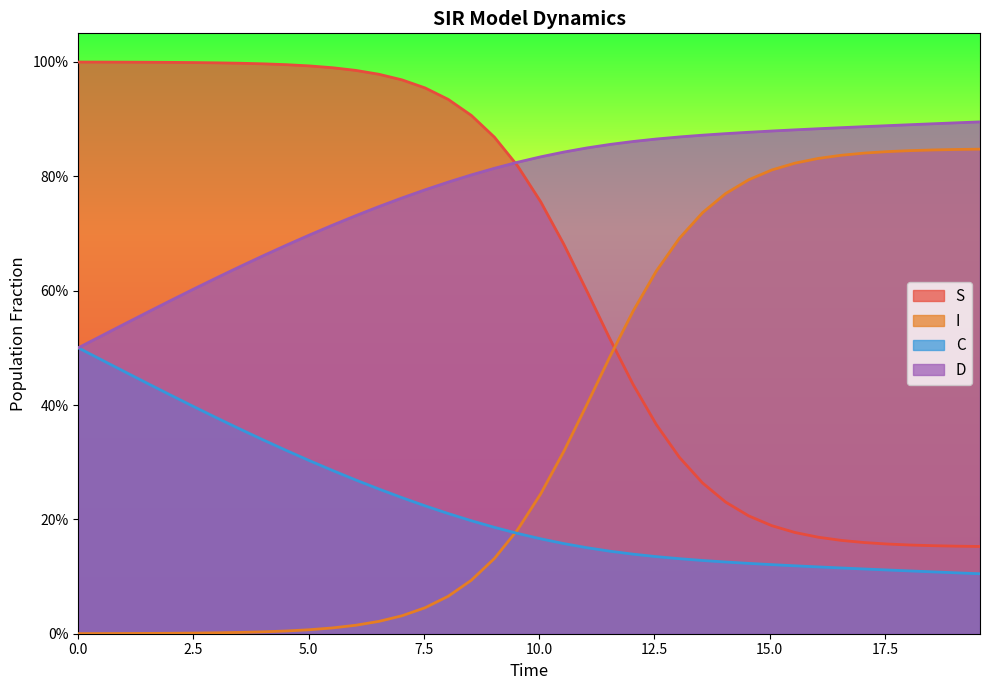

Reading right to left, list all the values displayed in this chart.

S: 0.2	0.2	0.2	0.2	0.2	0.2	0.2	0.2	0.2	0.2	0.2	0.2	0.3	0.3	0.4	0.4	0.5	0.6	0.7	0.8	0.8	0.9	0.9	0.9	1.0	1.0	1.0	1.0	1.0	1.0	1.0	1.0	1.0	1.0	1.0	1.0	1.0	1.0	1.0	1.0
I: 0.8	0.8	0.8	0.8	0.8	0.8	0.8	0.8	0.8	0.8	0.8	0.8	0.7	0.7	0.6	0.6	0.5	0.4	0.3	0.2	0.2	0.1	0.1	0.1	0.0	0.0	0.0	0.0	0.0	0.0	0.0	0.0	0.0	0.0	0.0	0.0	0.0	0.0	0.0	0.0
C: 0.1	0.1	0.1	0.1	0.1	0.1	0.1	0.1	0.1	0.1	0.1	0.1	0.1	0.1	0.1	0.1	0.1	0.2	0.2	0.2	0.2	0.2	0.2	0.2	0.2	0.2	0.3	0.3	0.3	0.3	0.3	0.3	0.4	0.4	0.4	0.4	0.4	0.5	0.5	0.5
D: 0.9	0.9	0.9	0.9	0.9	0.9	0.9	0.9	0.9	0.9	0.9	0.9	0.9	0.9	0.9	0.9	0.9	0.8	0.8	0.8	0.8	0.8	0.8	0.8	0.8	0.8	0.7	0.7	0.7	0.7	0.7	0.7	0.6	0.6	0.6	0.6	0.6	0.5	0.5	0.5